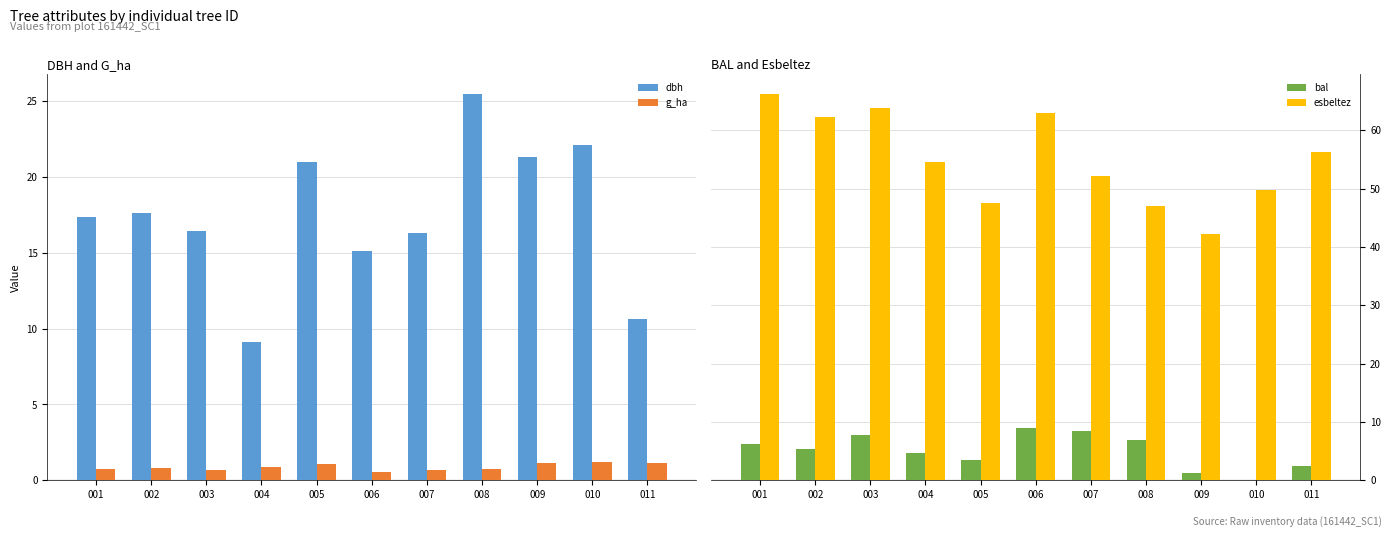

What is the approximate value of bal at 005?

3.5